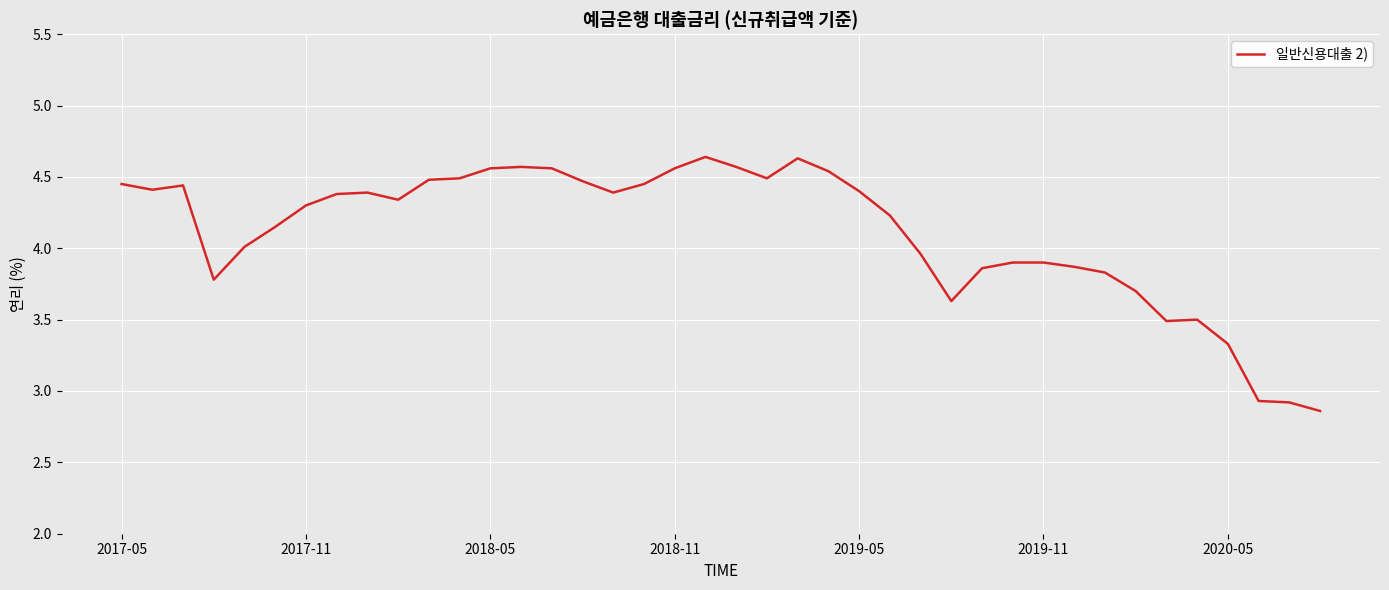

Reading left to right, list all the values displayed in this chart.

4.5	4.4	4.4	3.8	4.0	4.2	4.3	4.4	4.4	4.3	4.5	4.5	4.6	4.6	4.6	4.5	4.4	4.5	4.6	4.6	4.6	4.5	4.6	4.5	4.4	4.2	4.0	3.6	3.9	3.9	3.9	3.9	3.8	3.7	3.5	3.5	3.3	2.9	2.9	2.9